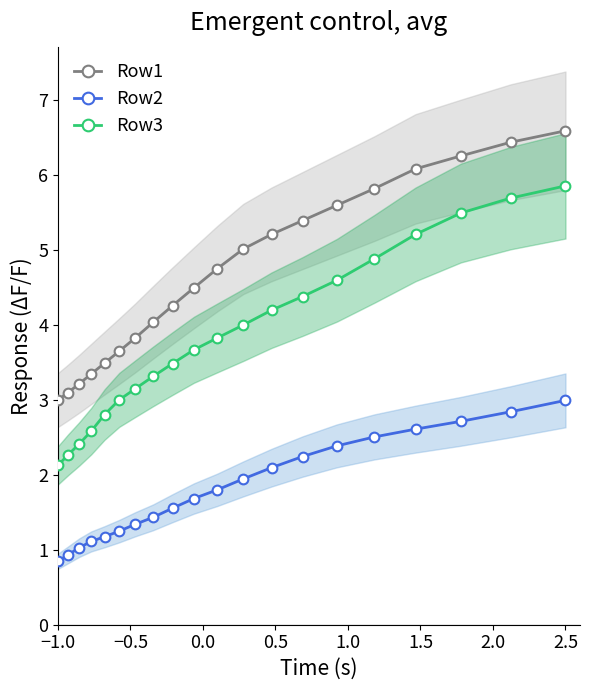

What is the minimum value for Row1?

3.0